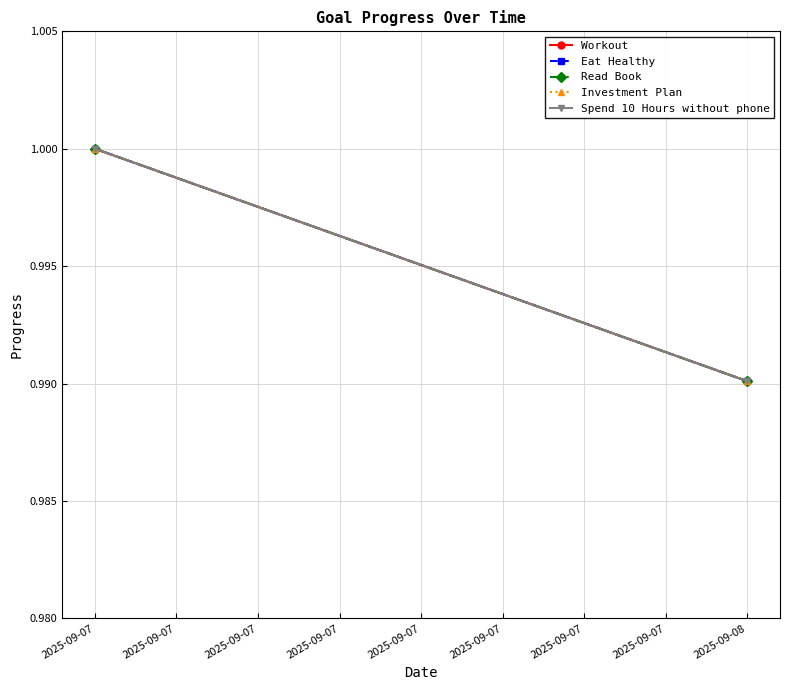

How many lines are shown in the chart?

5